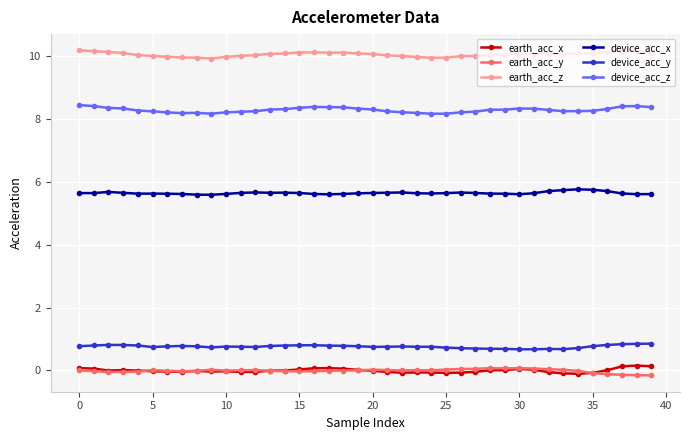

What is the maximum value for device_acc_y?

0.9